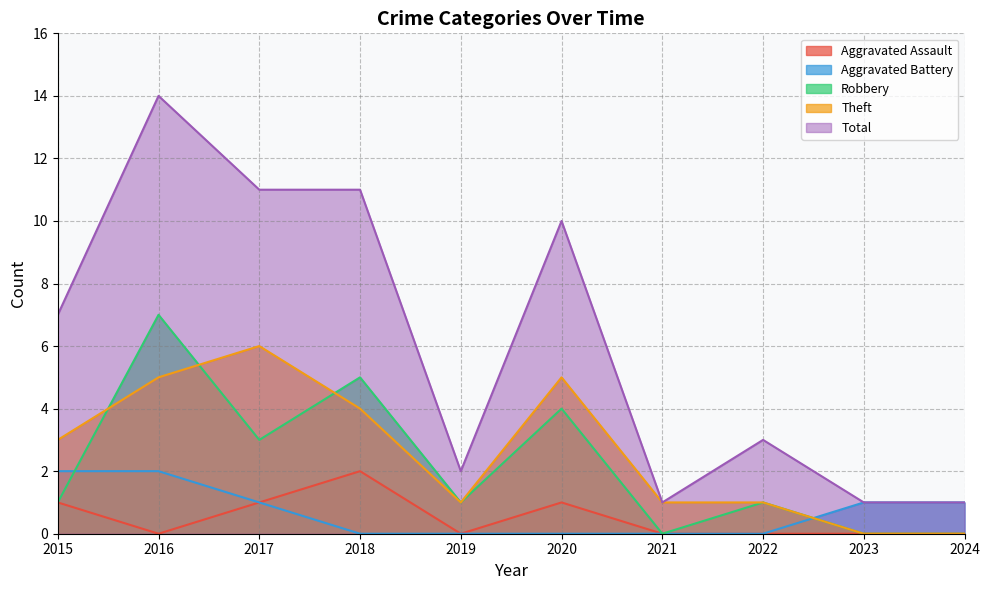

The Aggravated Battery series shows 1 at 2023. True or false?

True